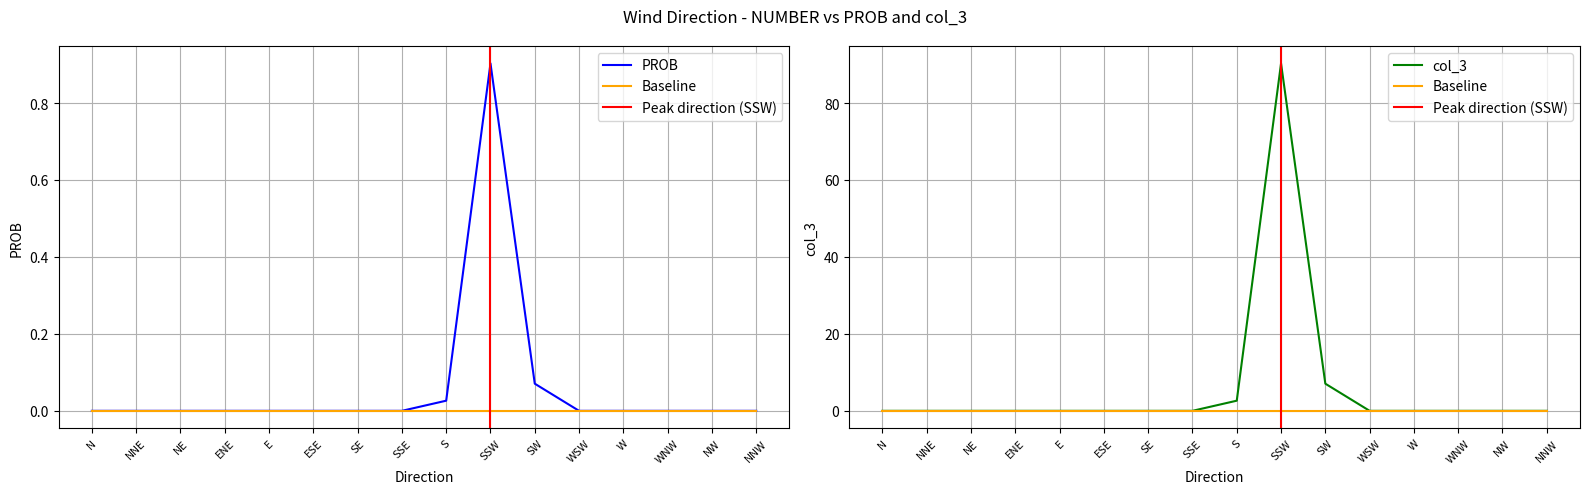

Which label corresponds to the smallest value in the chart?

N